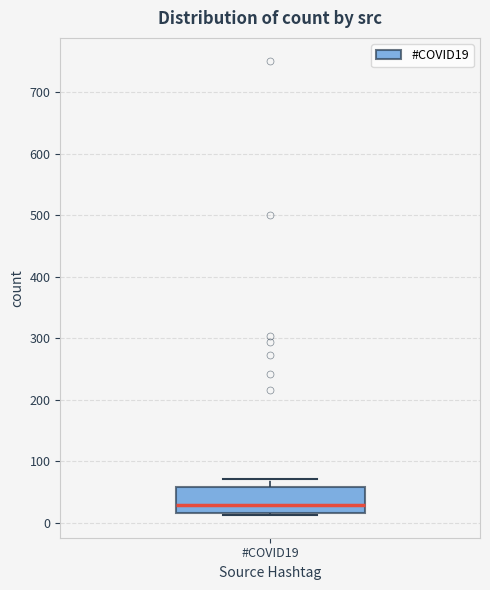

Read this box plot against the y-axis: the position of the median line, the range covered by the box, and the ends of both whiskers. The values are not printed on the chart, so give them approximately, as read against the axis.

median 30, box 20 to 60, whiskers 10 to 70